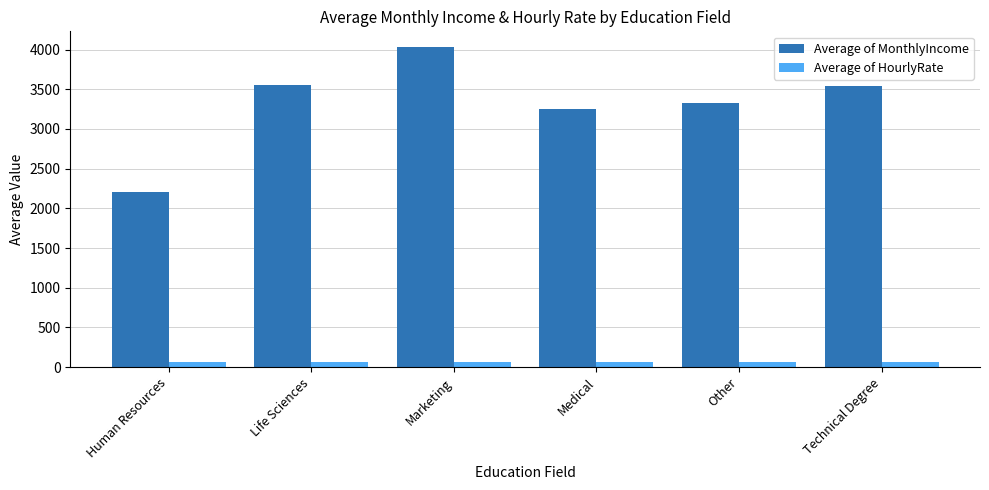

What is the difference between the Average of MonthlyIncome values at Marketing and Human Resources?

1825.9